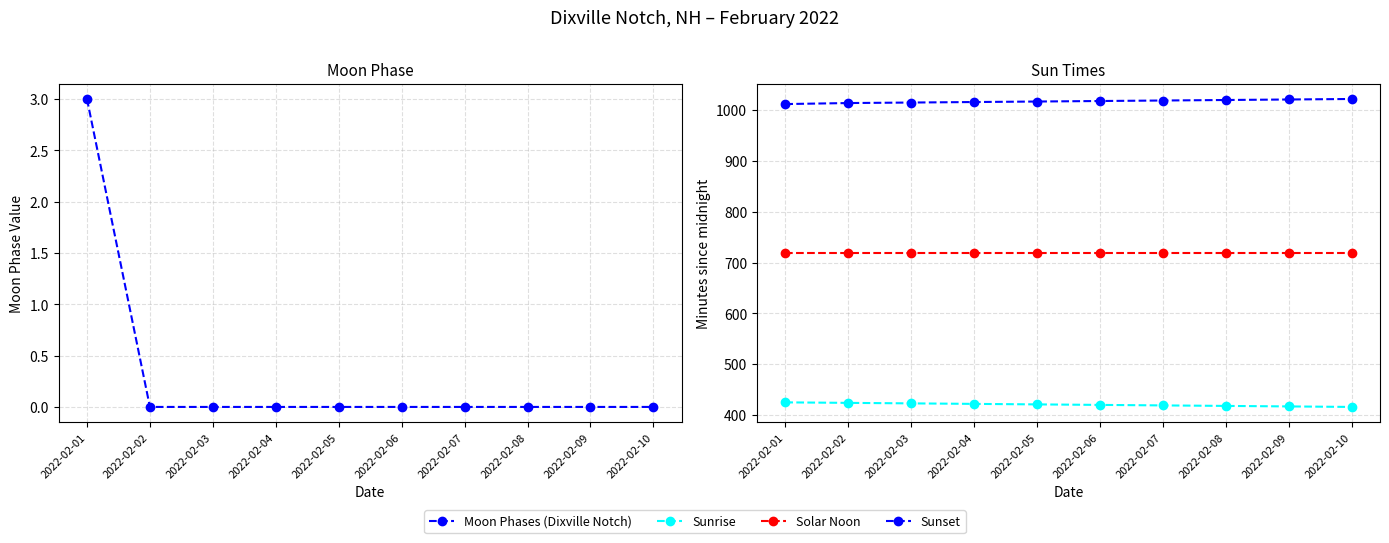

What is the difference between the second highest and minimum values in the Sunrise series?

8